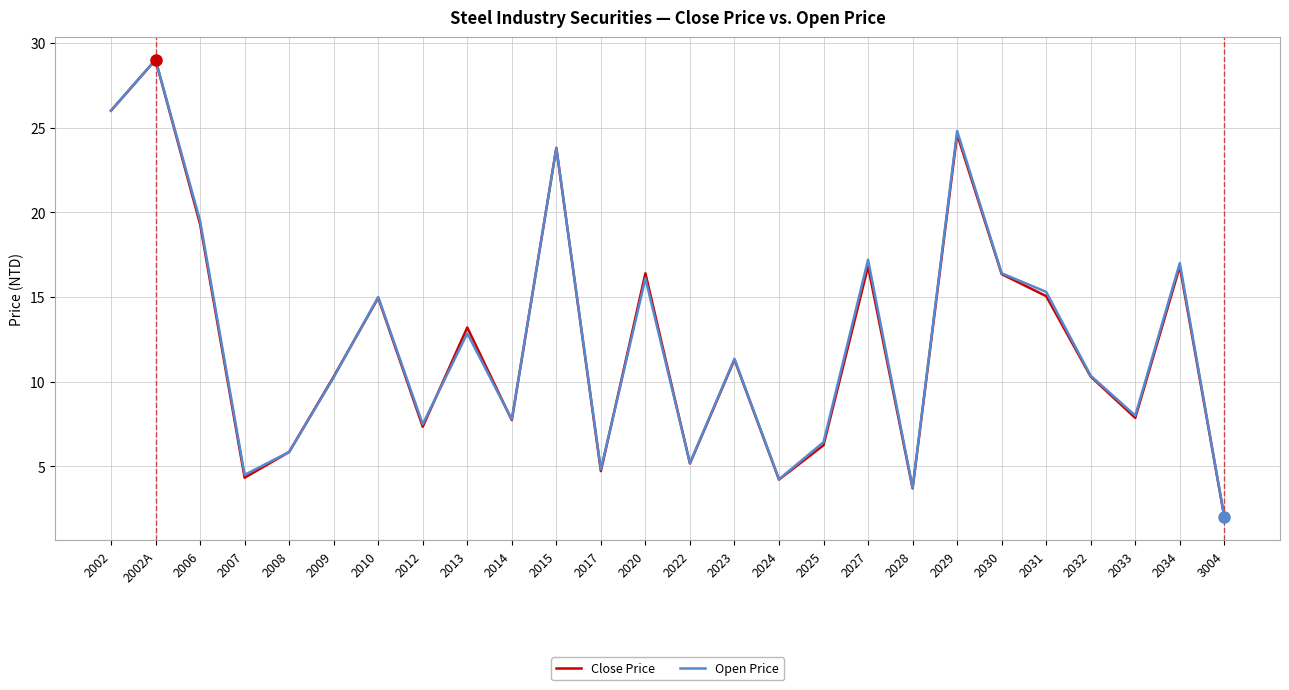

At which category is the sum across all series the highest?

2002A